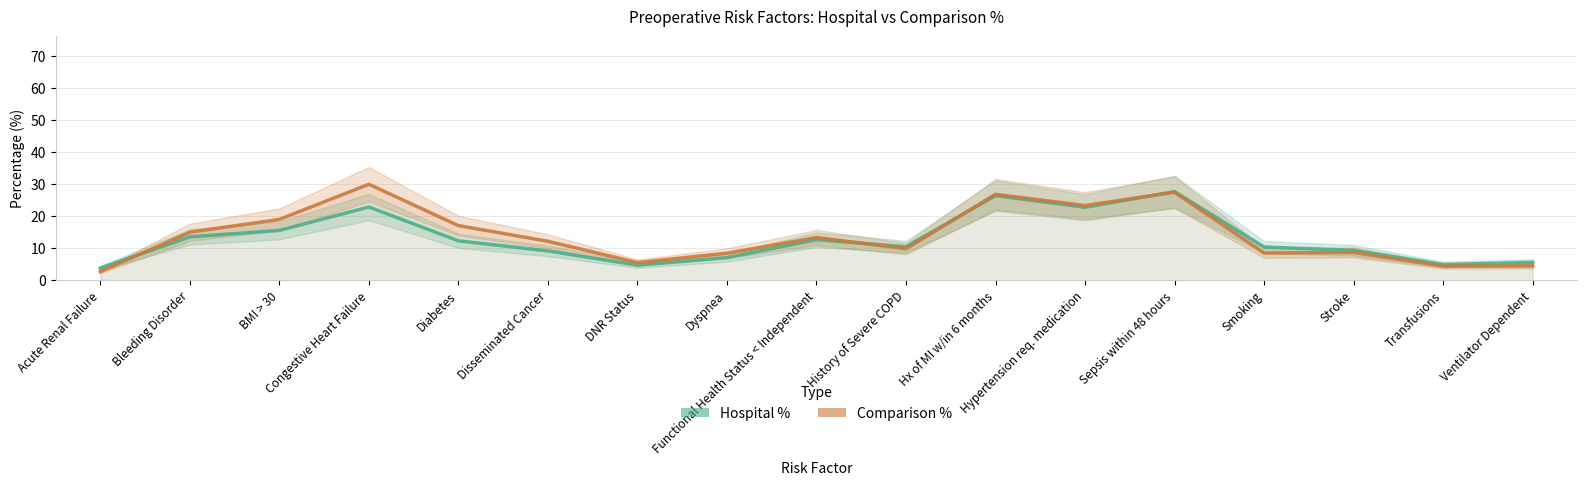

What are all the series names shown in the legend?

Hospital %, Comparison %